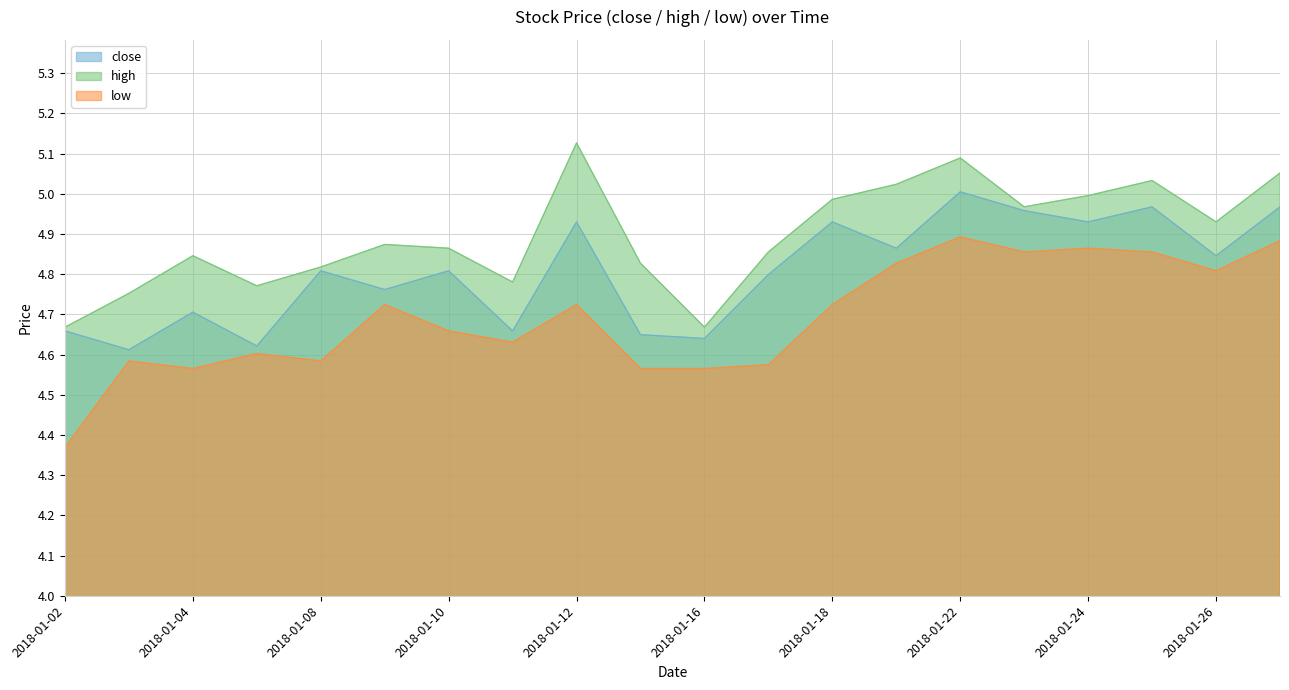

What is the average value of the close series?

4.8